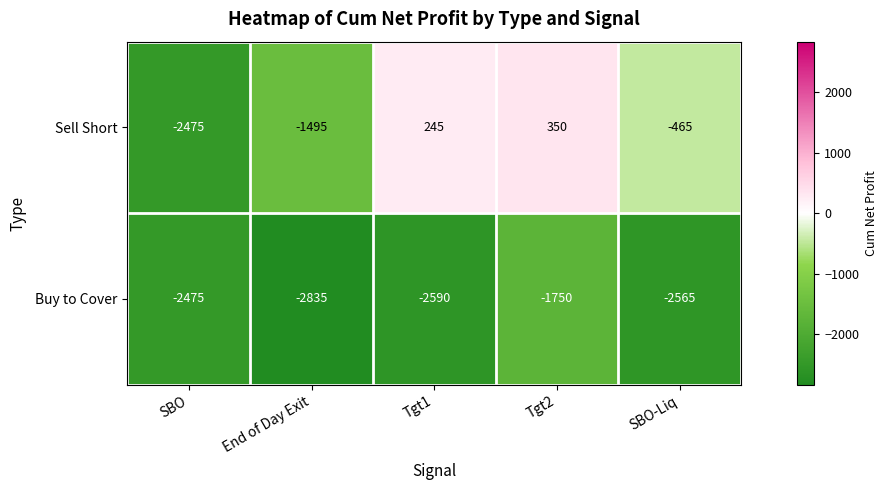

List the labels in order of Buy to Cover value, smallest first.

End of Day Exit, Tgt1, SBO-Liq, SBO, Tgt2